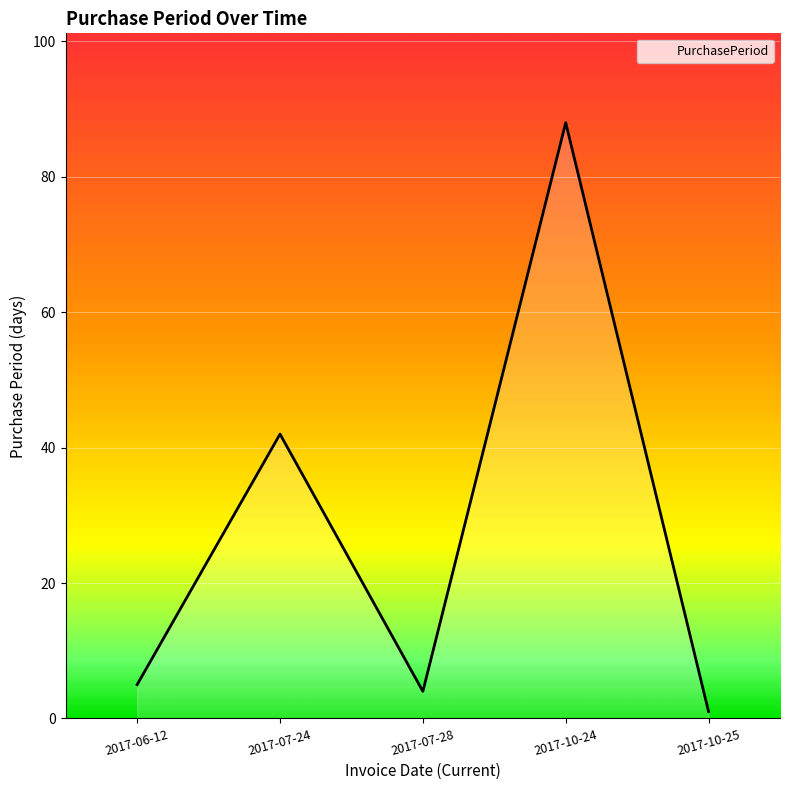

Where is the data nearest to the value 44?

2017-07-24